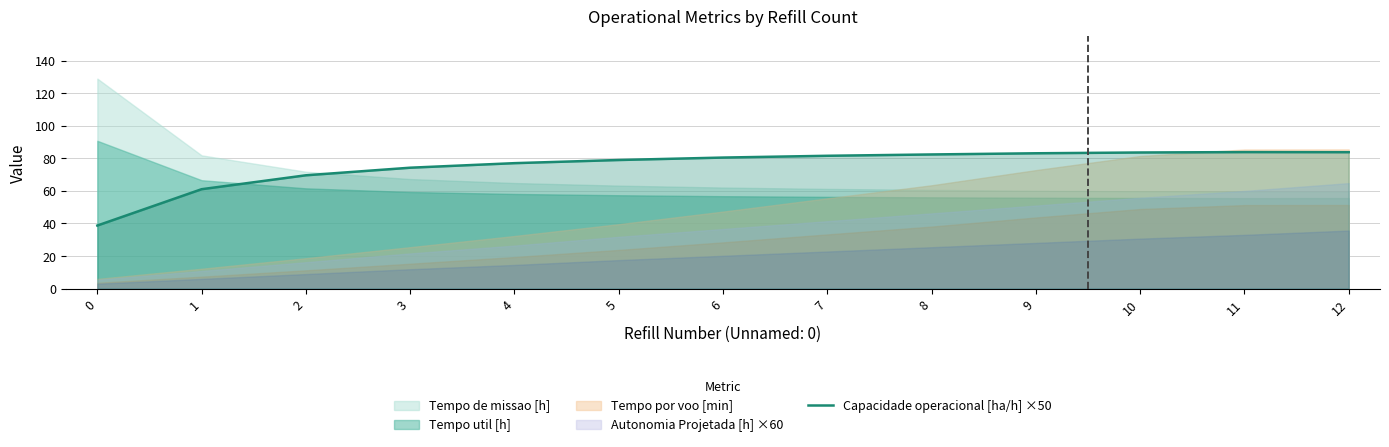

Is it true that Capacidade operacional [ha/h] ×50 equals 110.0 at 8?

False